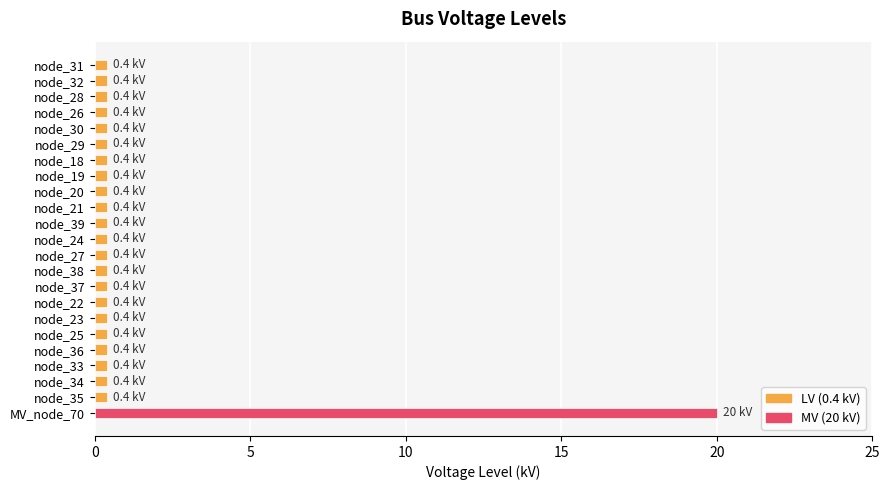

True or false: the data shows 20.0 at MV_node_70.

True